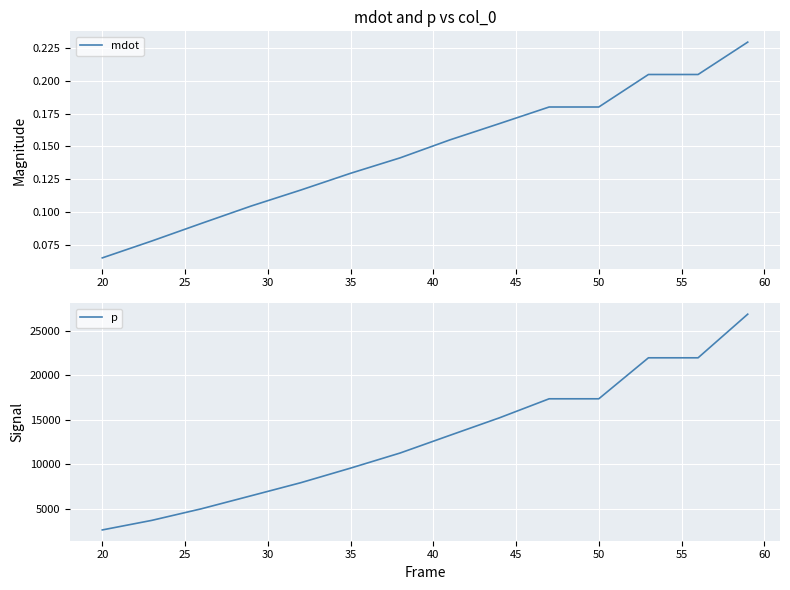

True or false: p has more than 2 interior local peaks.

False